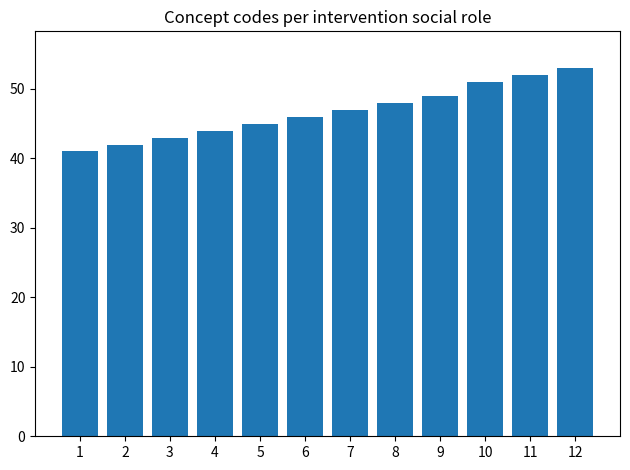

What is the change in value from 3 to 8?

+5